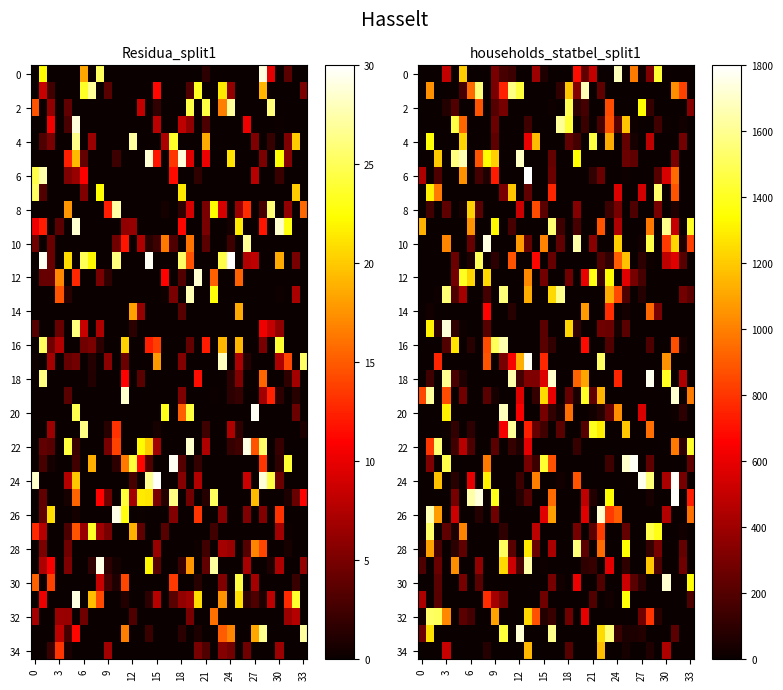

How many series are shown in this chart?

35